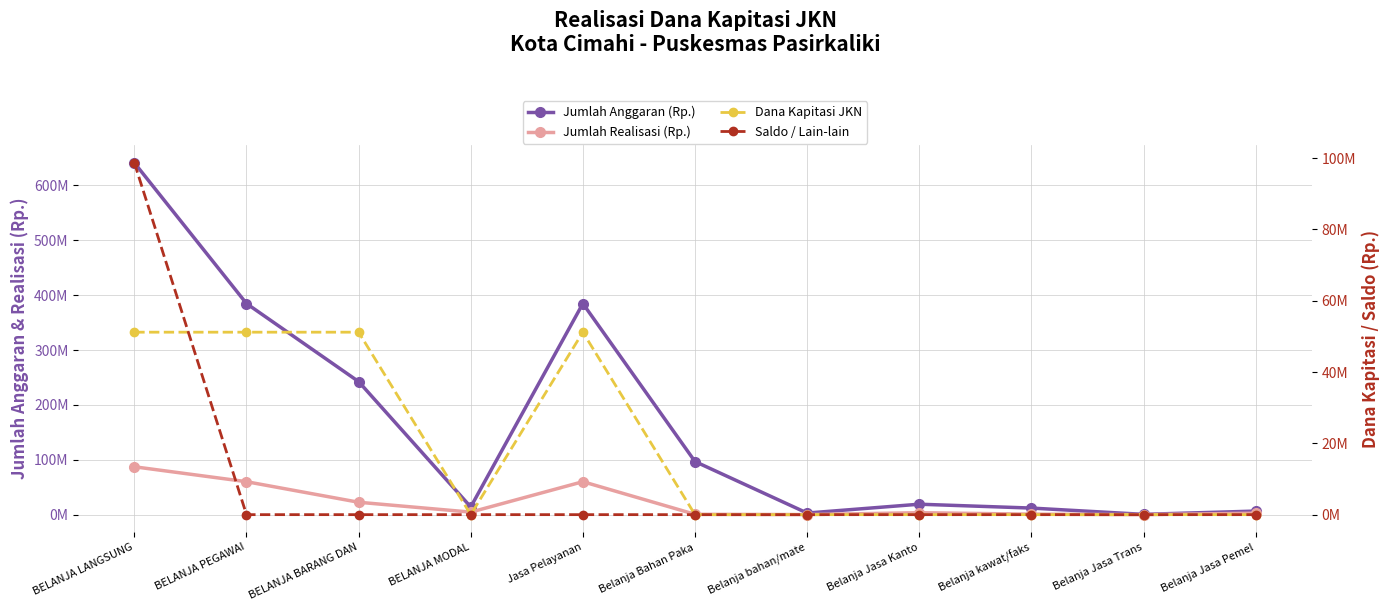

Where is the first local maximum for Dana Kapitasi JKN?

Jasa Pelayanan